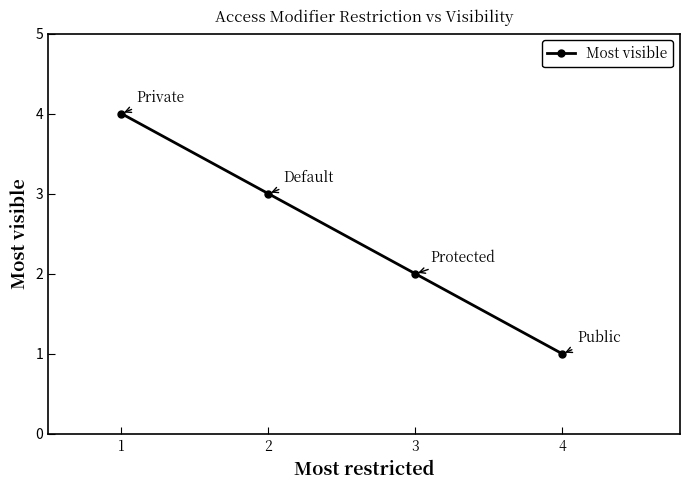

What is the difference between the values at 3 and 4?

1